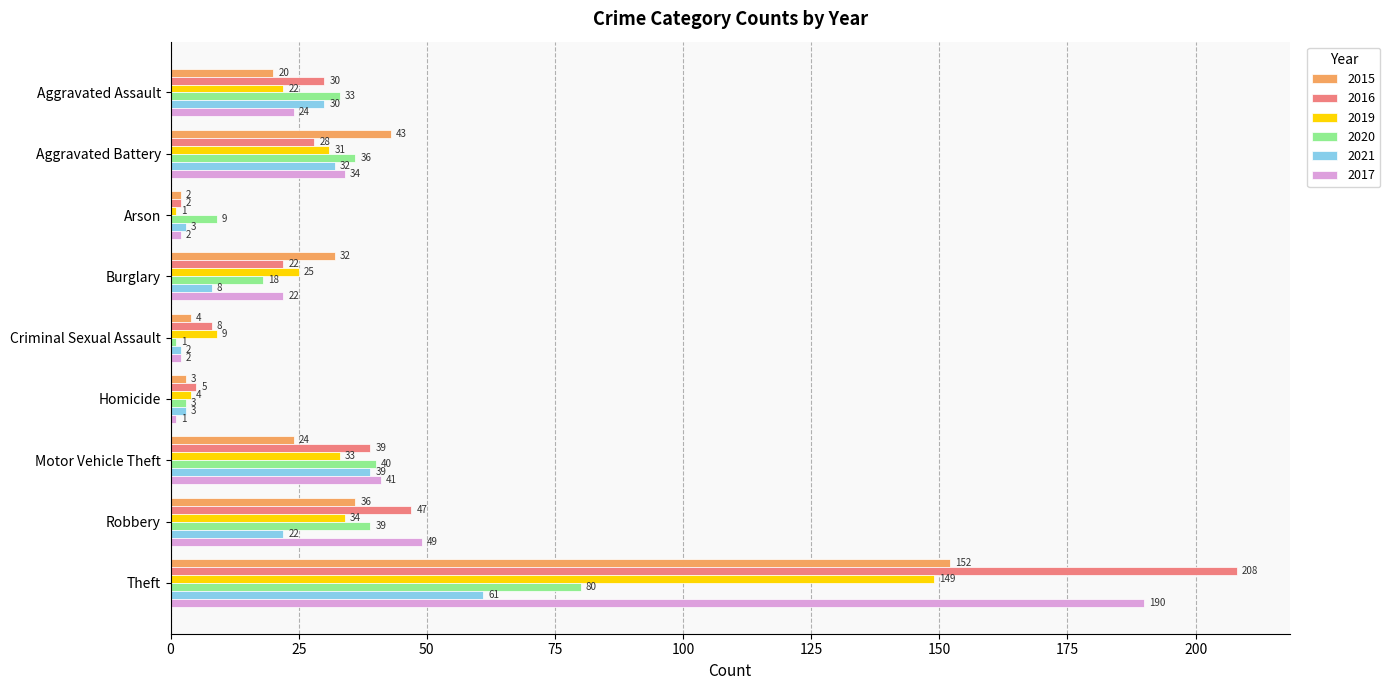

What is the difference between the maximum and minimum values in the 2016 series?

206